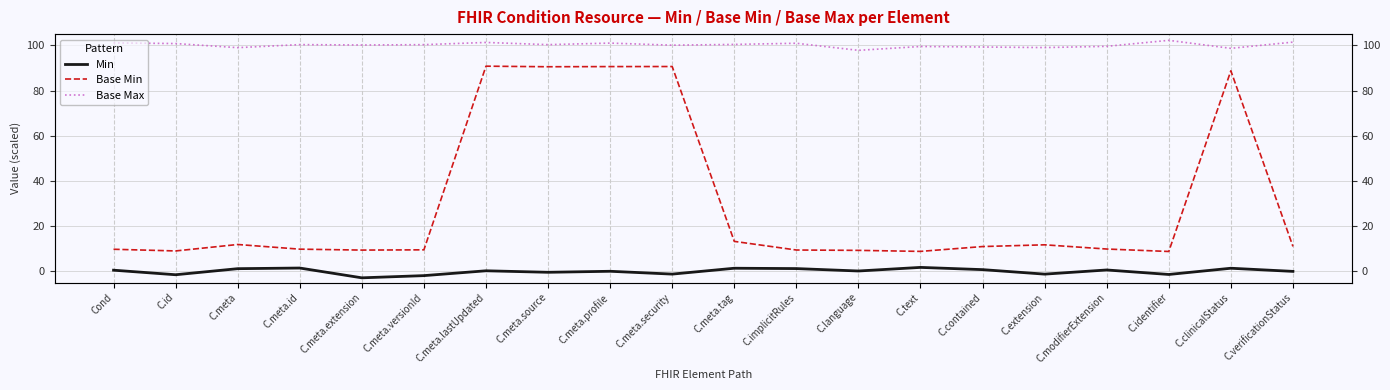

Count the number of data series in this chart.

3